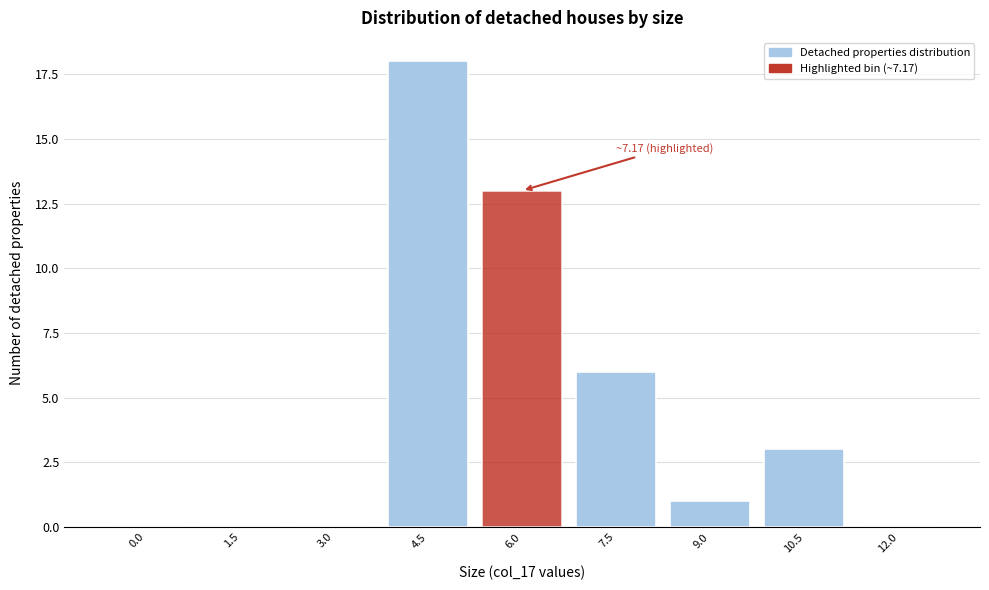

Reading right to left, list all the values displayed in this chart.

12.0=0	10.5=3	9.0=1	7.5=6	6.0=13	4.5=18	3.0=0	1.5=0	0.0=0